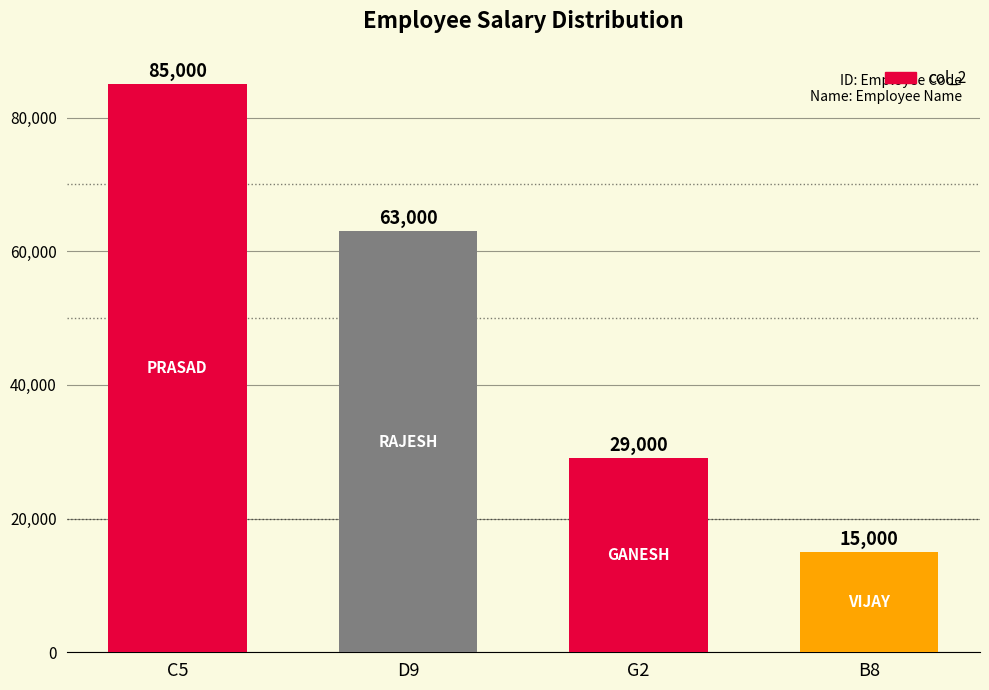

Which label corresponds to the smallest value in the chart?

B8